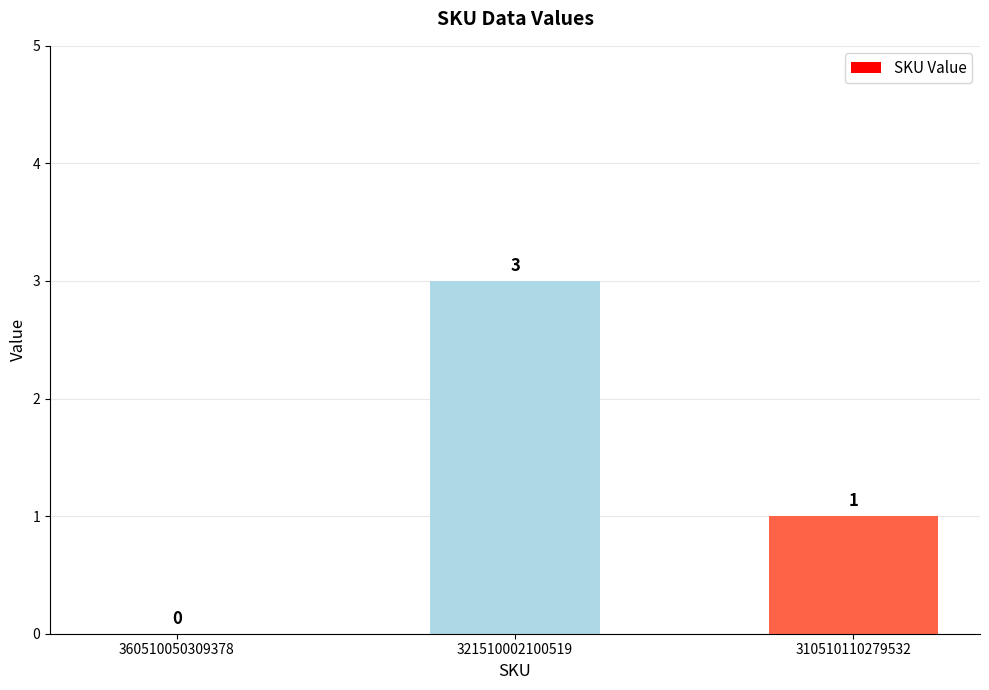

What is the greatest value displayed?

3